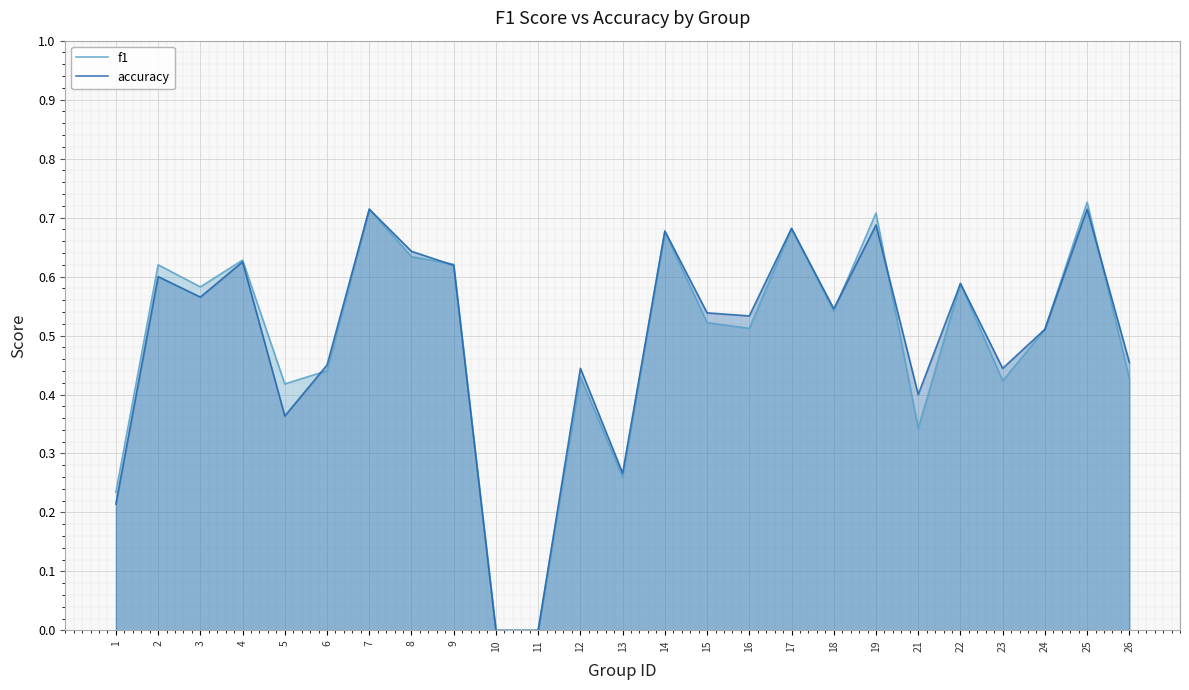

Where is the first local minimum for accuracy?

3